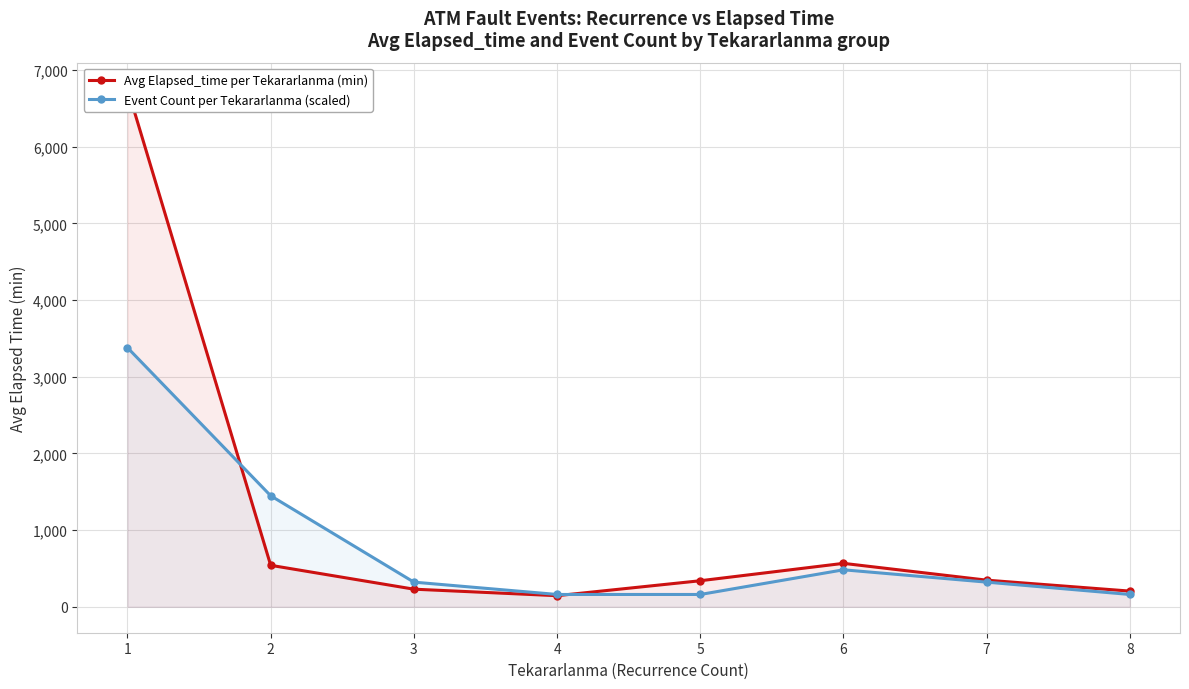

At which category does Avg Elapsed_time per Tekararlanma (min) reach its first local valley?

4